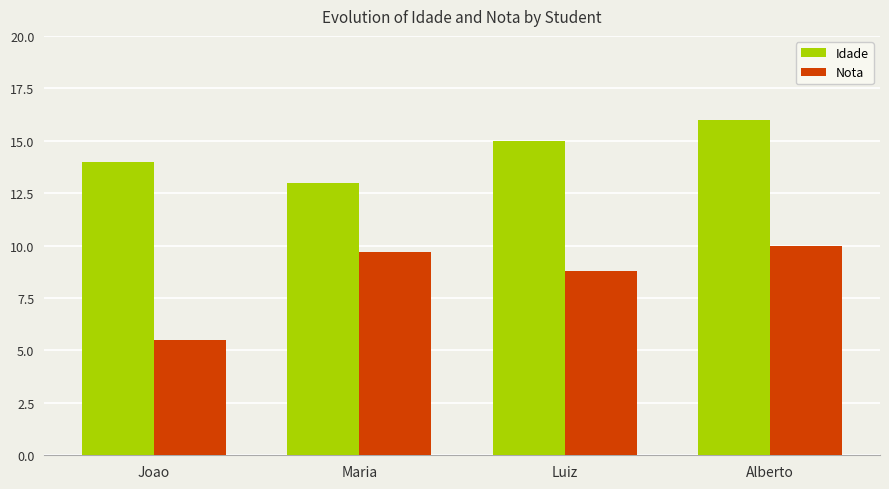

How many groups of bars are there?

4